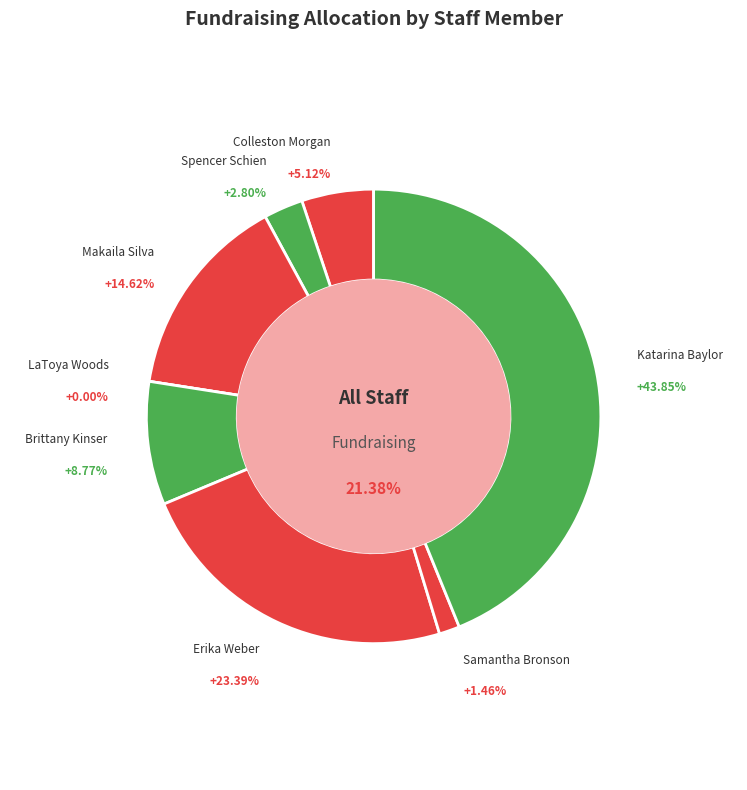

Combined, do Katarina Baylor and Samantha Bronson account for over 50%?

No